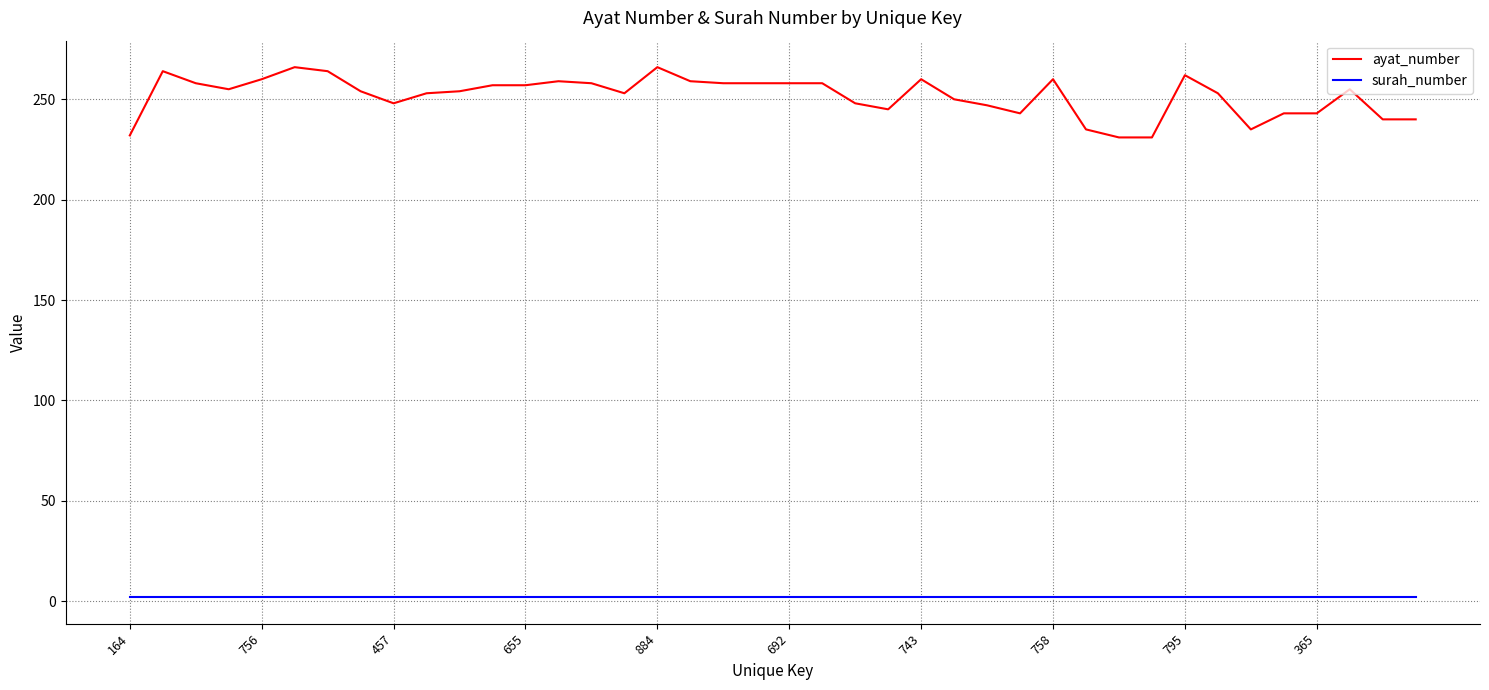

True or false: ayat_number and surah_number intersect in this chart.

False